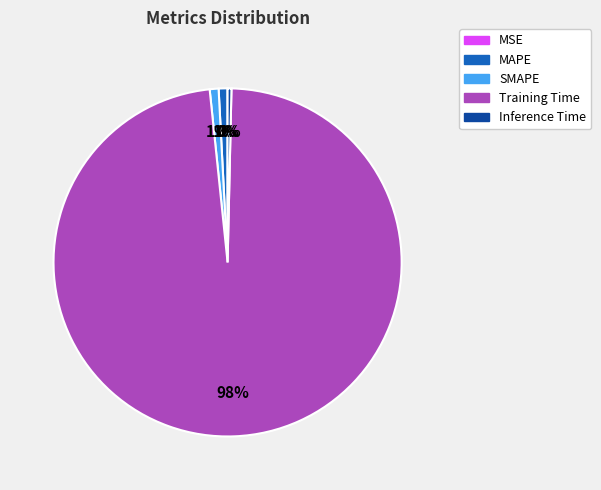

To the nearest percent, what portion does MAPE represent?

1%